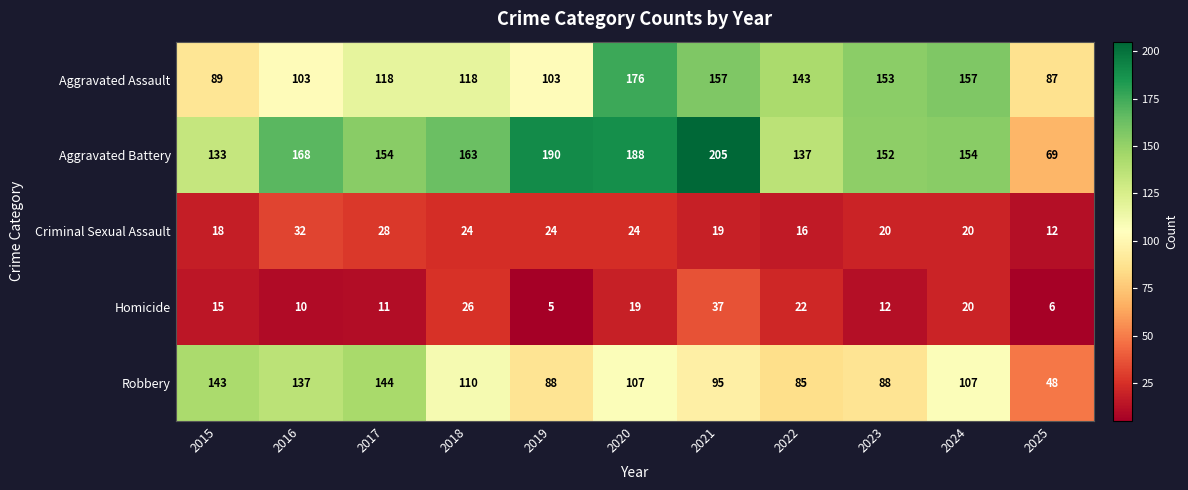

The Homicide series shows 6 at 2025. True or false?

True